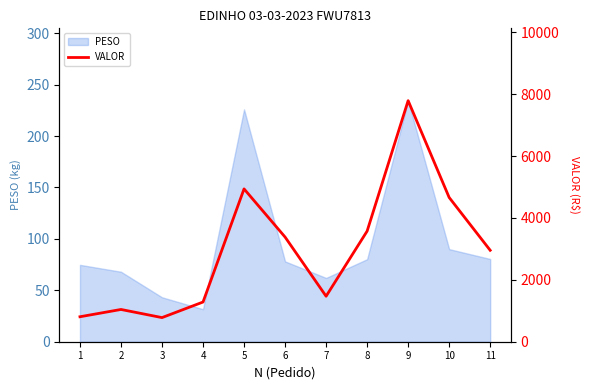

What is the change in value from 4 to 7?

+187.4